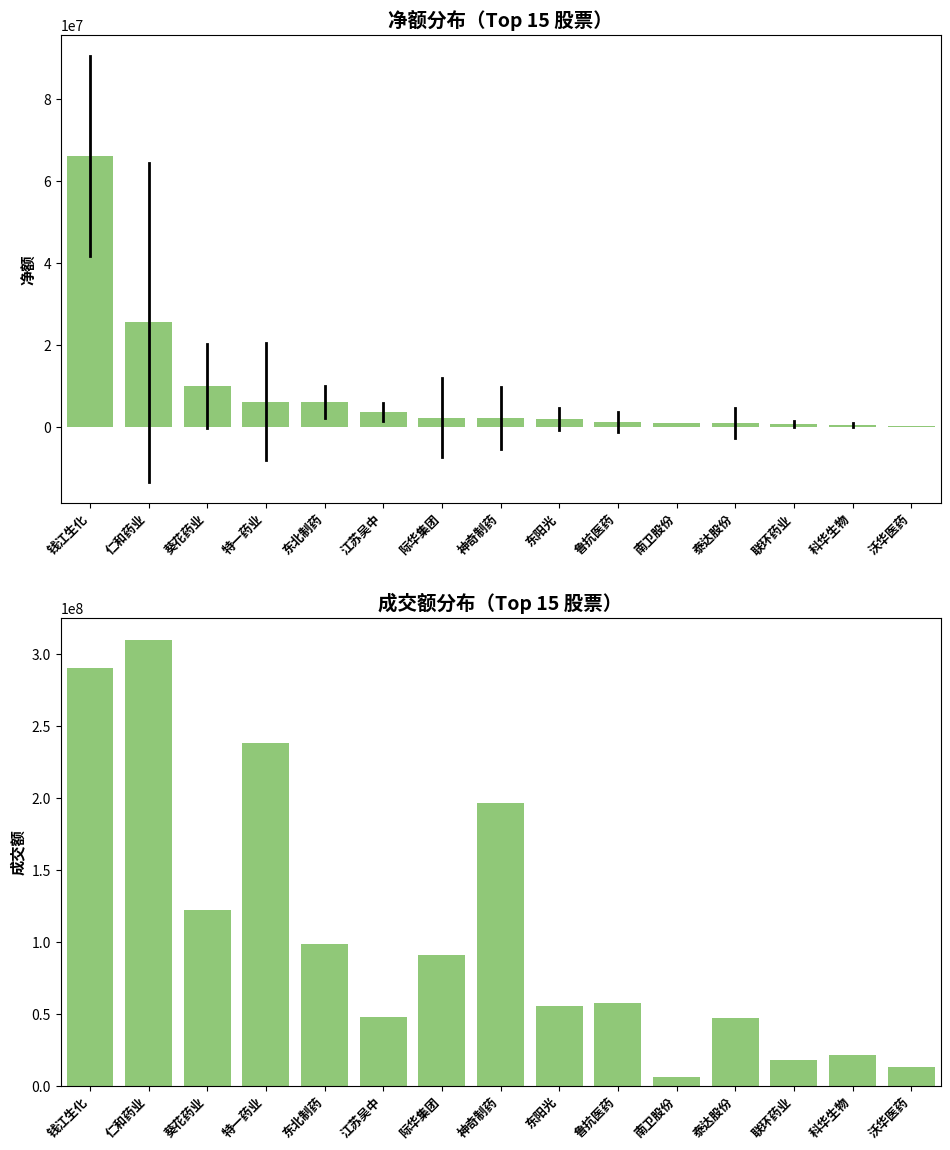

Which series has the largest total across all categories?

成交额